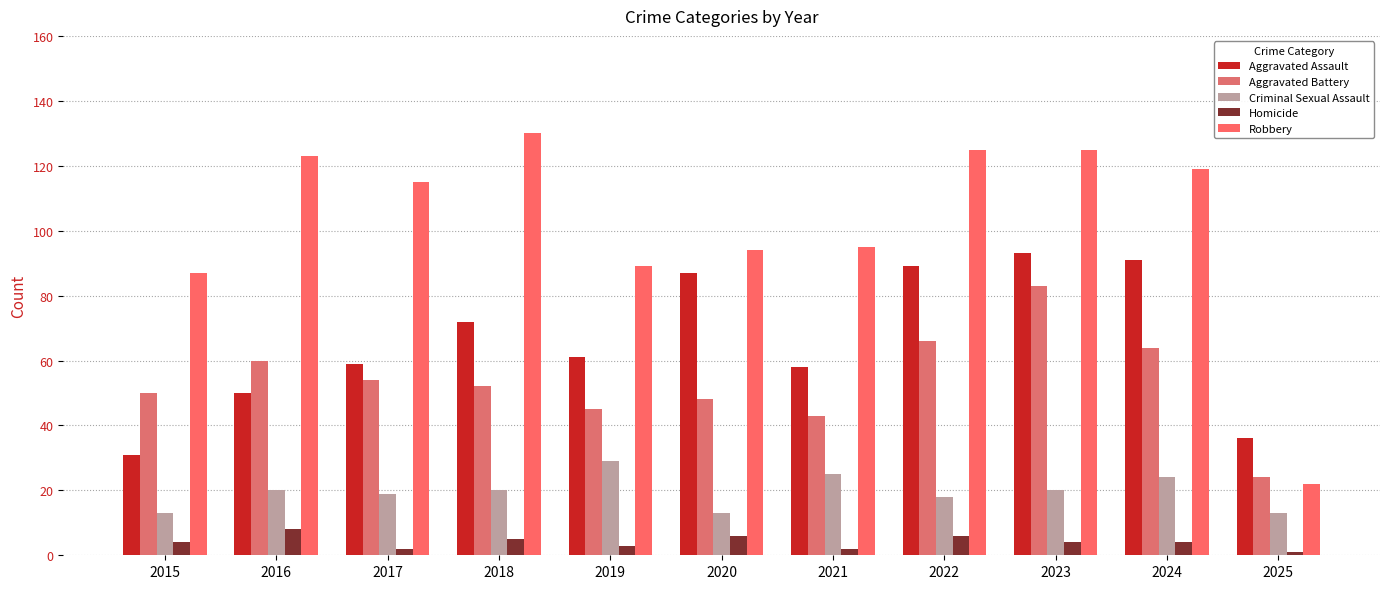

Rank the series by their maximum value, from highest to lowest.

Robbery, Aggravated Assault, Aggravated Battery, Criminal Sexual Assault, Homicide